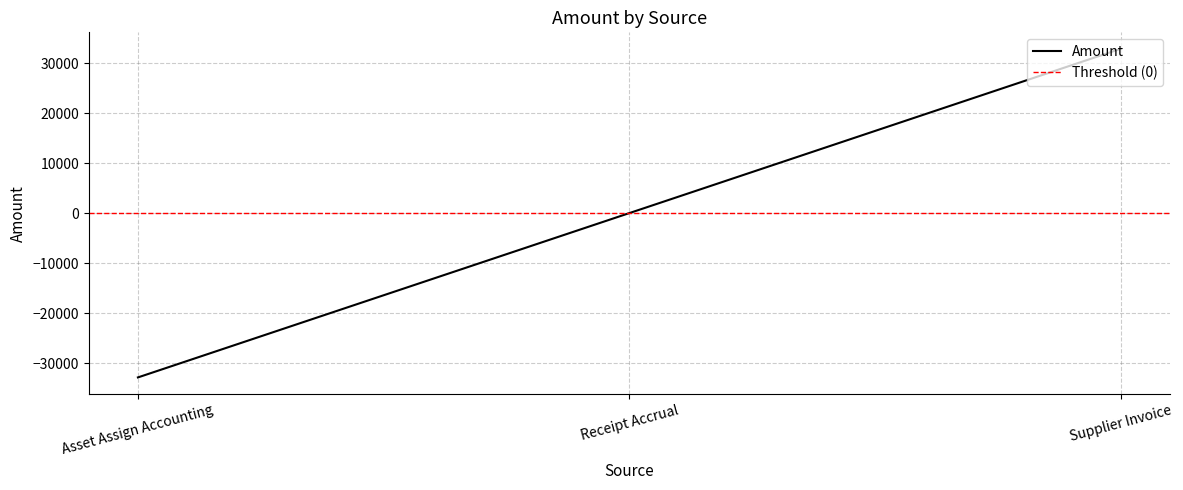

List the labels in order of value, largest first.

Supplier Invoice, Receipt Accrual, Asset Assign Accounting